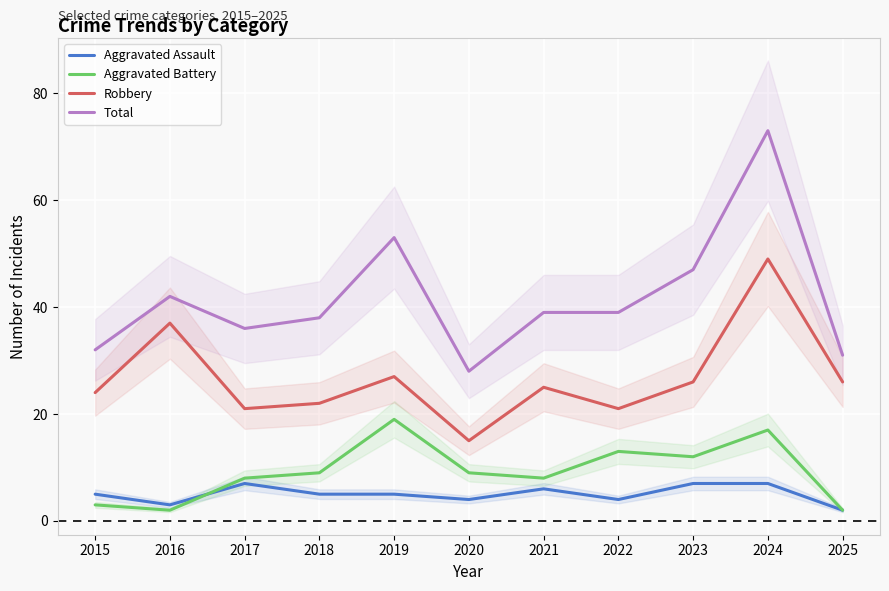

What are all the series names shown in the legend?

Aggravated Assault, Aggravated Battery, Robbery, Total